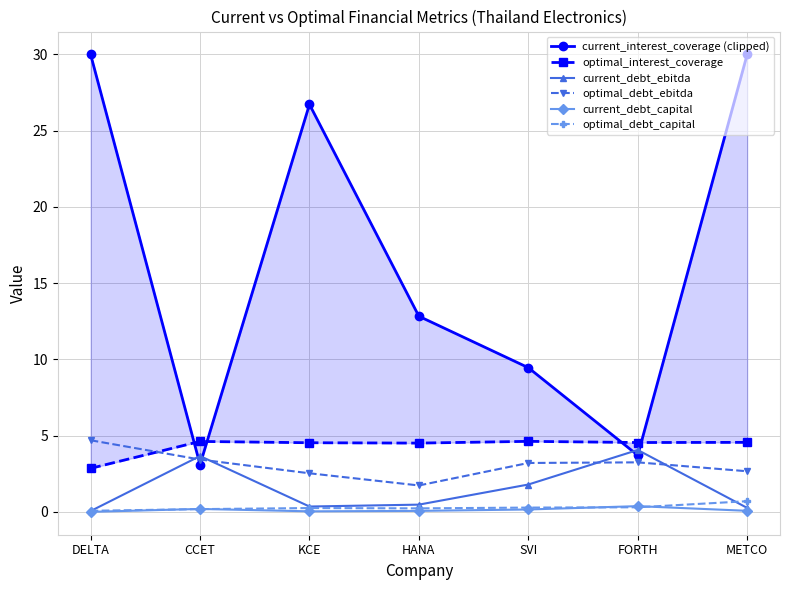

At which label does current_interest_coverage (clipped) reach its peak?

DELTA